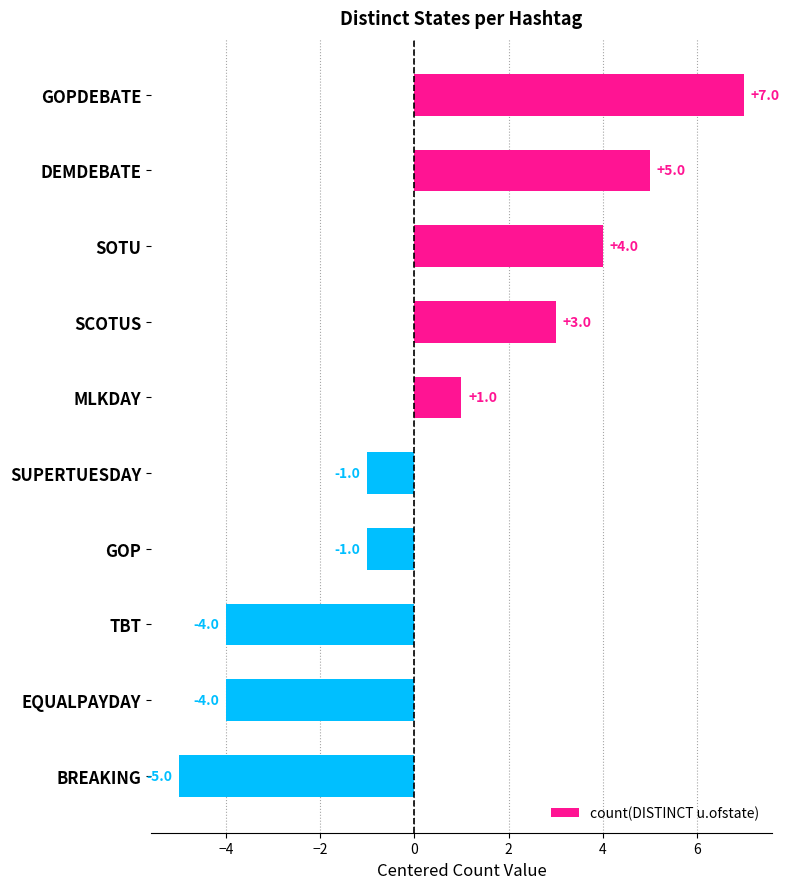

How many data points does each series have?

10